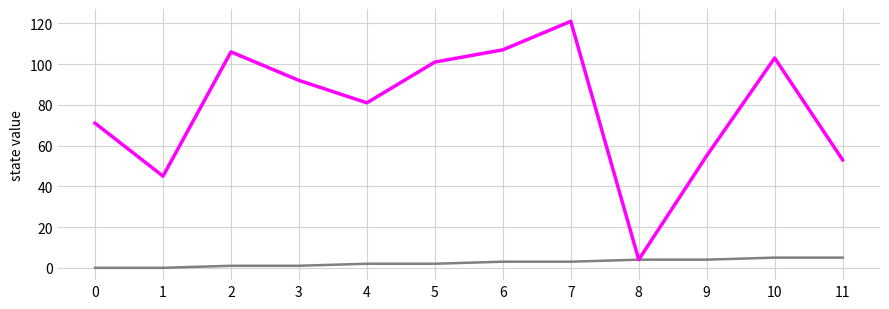

What is the total value across all series at 1?

45